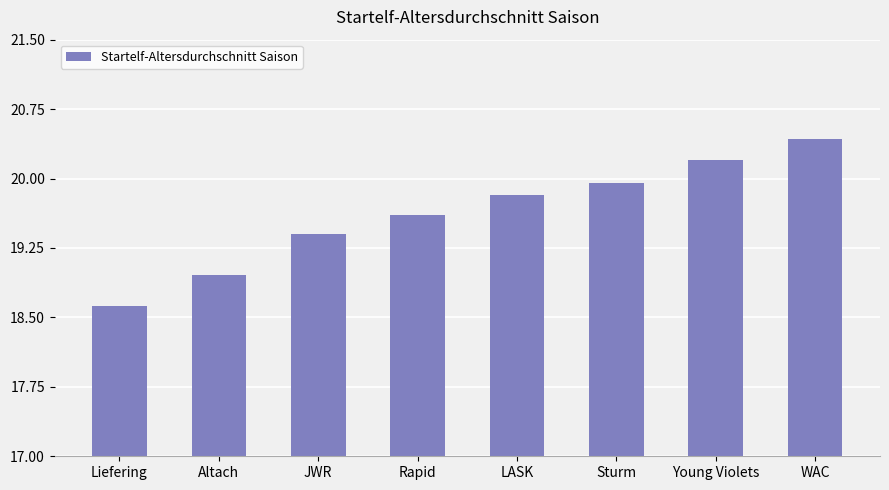

List the labels in order of value, smallest first.

Liefering, Altach, JWR, Rapid, LASK, Sturm, Young Violets, WAC